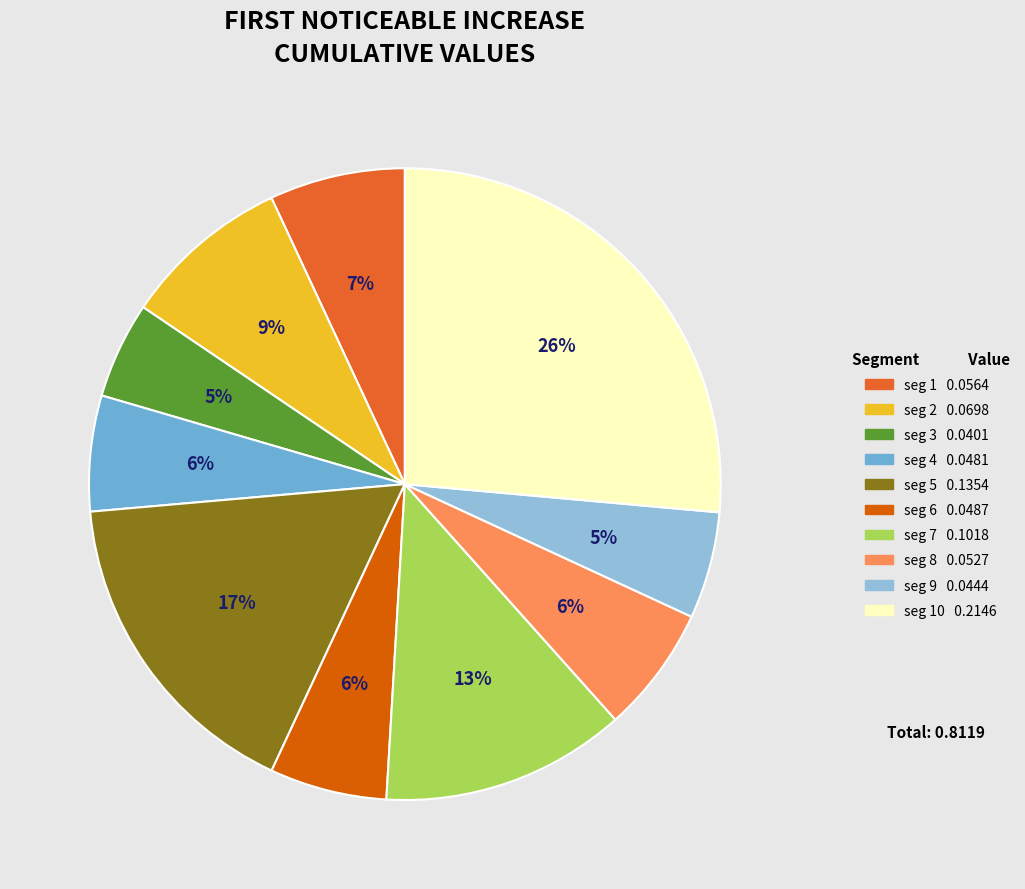

Is there a majority slice in this chart?

No